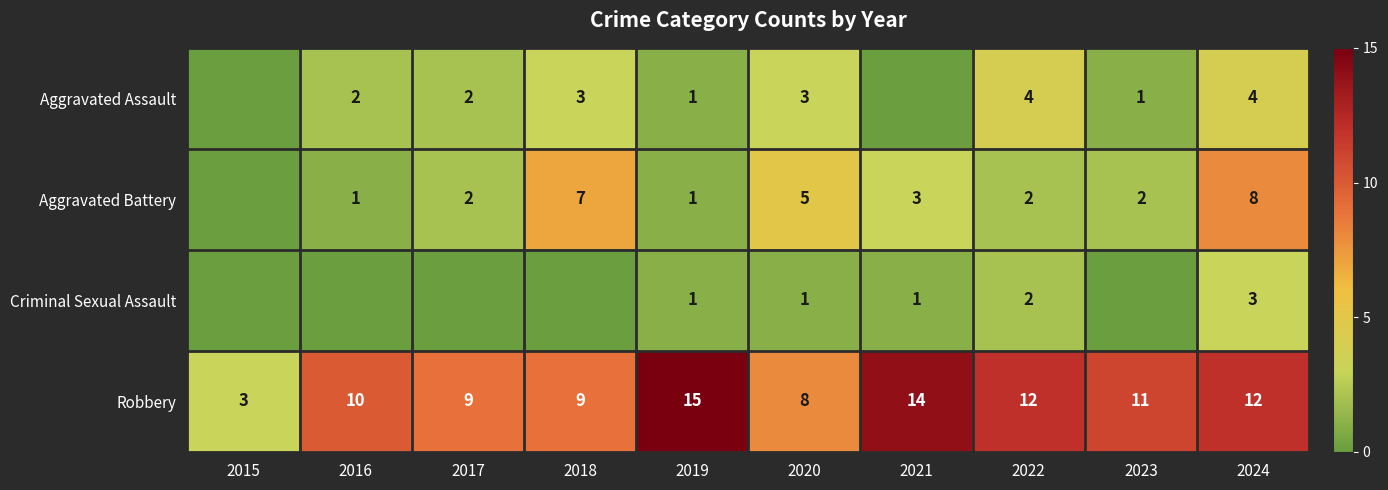

Between 2023 and 2016, which is larger?

2016